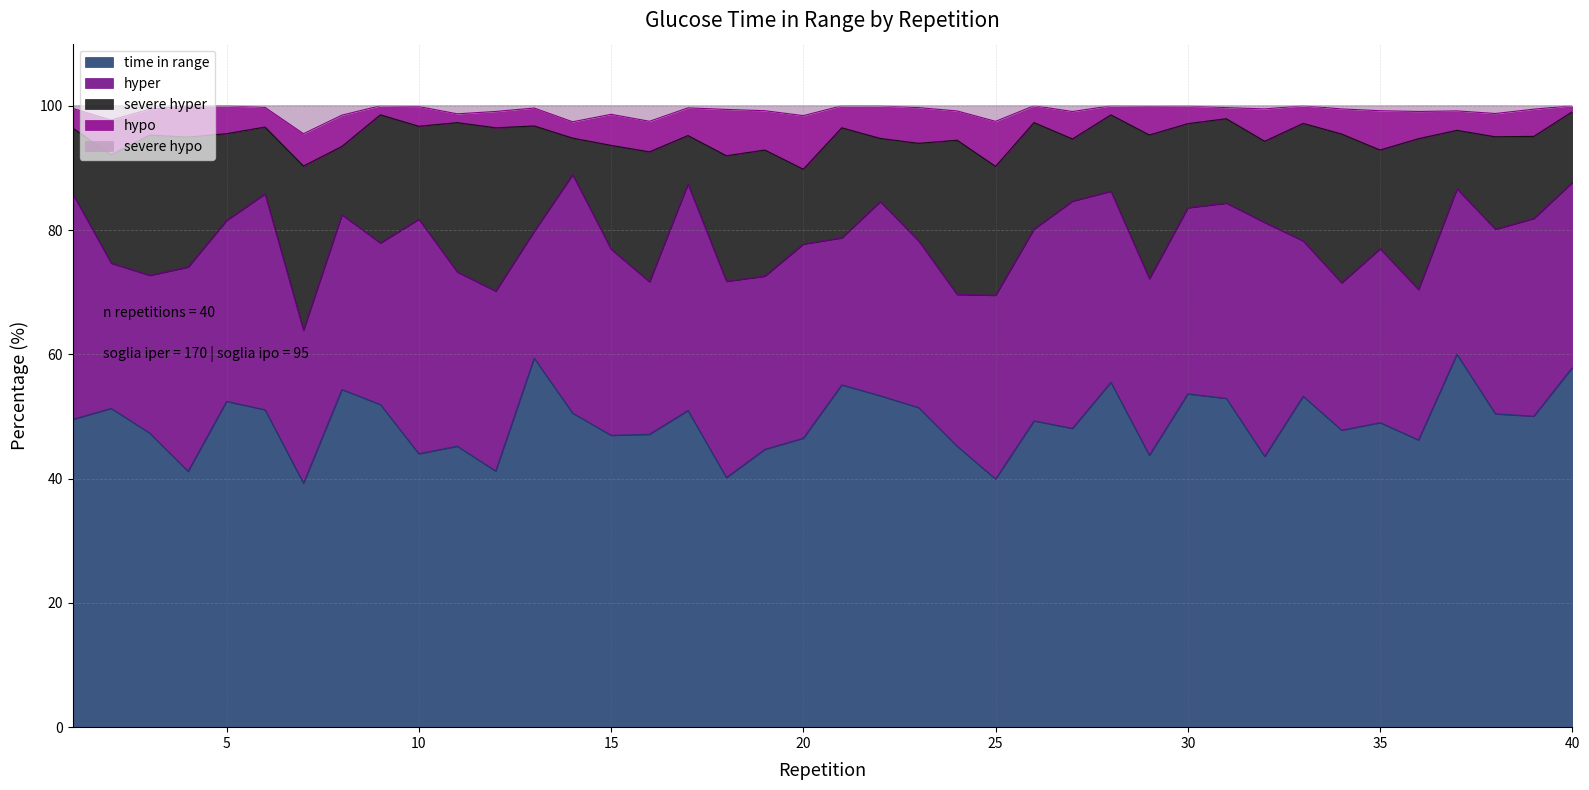

What is the value of the severe hypo point at the 23rd from the left?

0.3